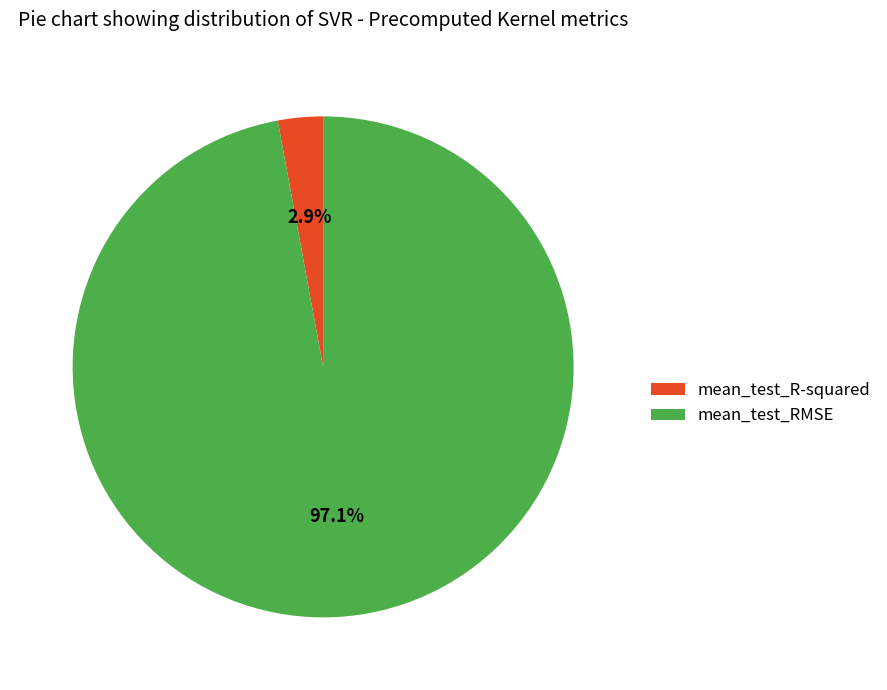

To the nearest percent, what percentage of the pie is mean_test_RMSE?

97%